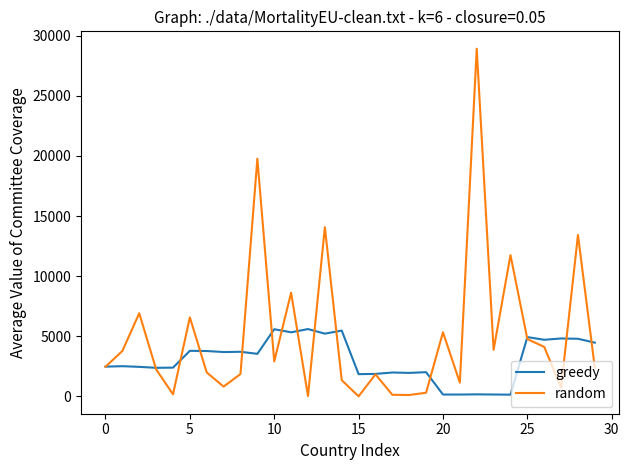

List the series in order of their peak value, highest first.

random, greedy